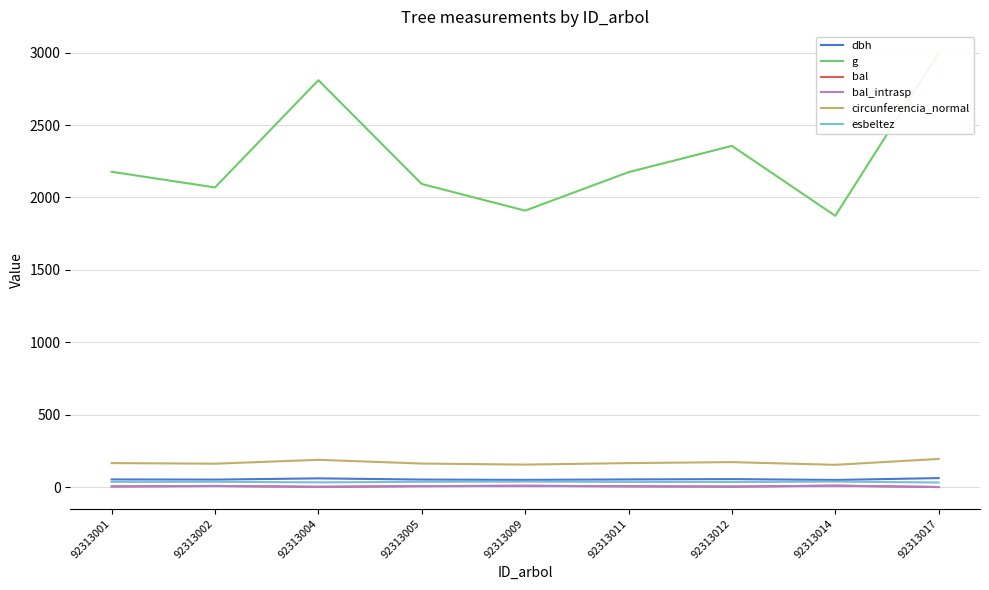

Between 92313017 and 92313009, which is larger?

92313017